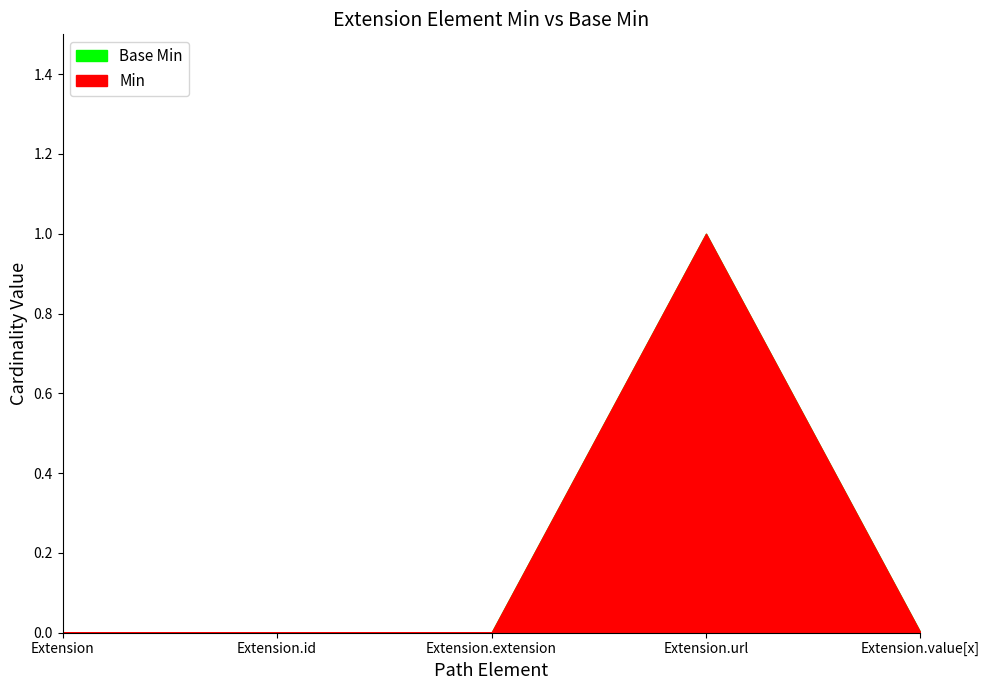

Count the Base Min values in the range 0 to 1.

5